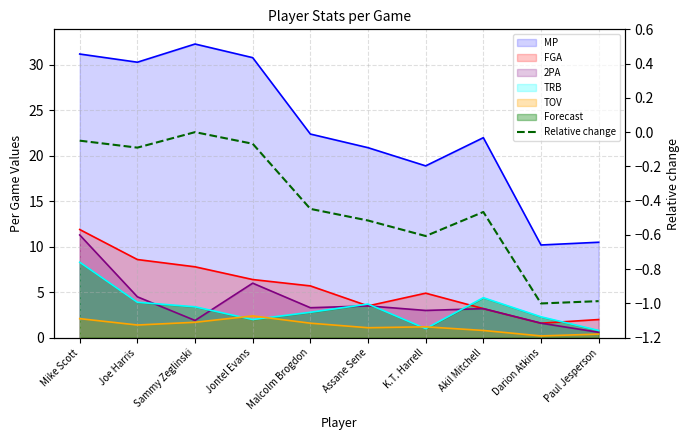

How many lines are shown in the chart?

1